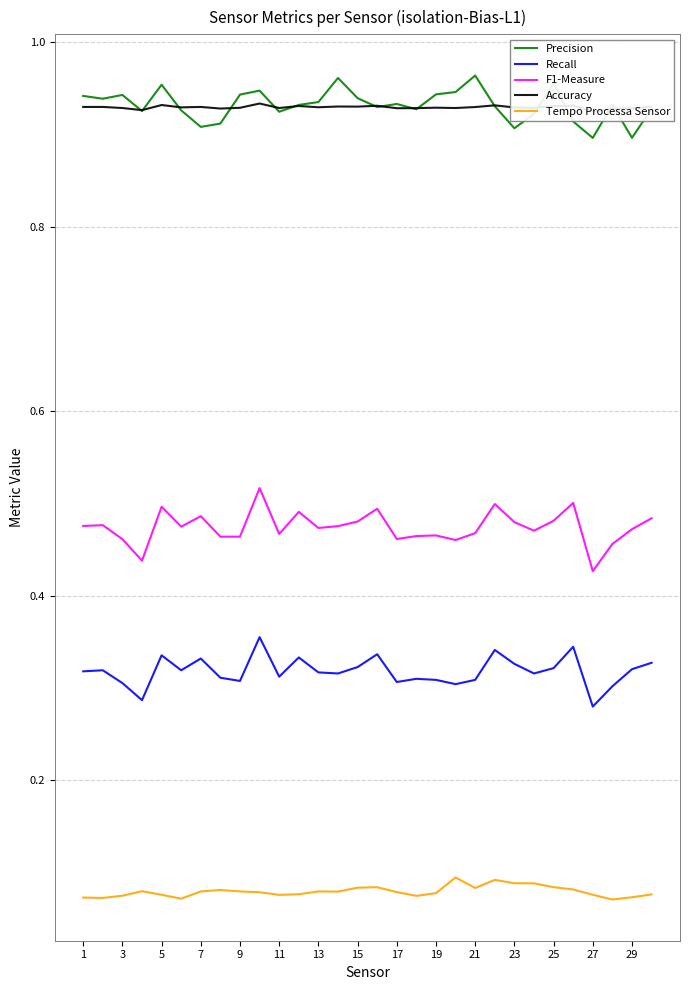

Reading left to right, list all the values displayed in this chart.

Precision: 0.9	0.9	0.9	0.9	1.0	0.9	0.9	0.9	0.9	0.9	0.9	0.9	0.9	1.0	0.9	0.9	0.9	0.9	0.9	0.9	1.0	0.9	0.9	0.9	1.0	0.9	0.9	0.9	0.9	0.9
Recall: 0.3	0.3	0.3	0.3	0.3	0.3	0.3	0.3	0.3	0.4	0.3	0.3	0.3	0.3	0.3	0.3	0.3	0.3	0.3	0.3	0.3	0.3	0.3	0.3	0.3	0.3	0.3	0.3	0.3	0.3
F1-Measure: 0.5	0.5	0.5	0.4	0.5	0.5	0.5	0.5	0.5	0.5	0.5	0.5	0.5	0.5	0.5	0.5	0.5	0.5	0.5	0.5	0.5	0.5	0.5	0.5	0.5	0.5	0.4	0.5	0.5	0.5
Accuracy: 0.9	0.9	0.9	0.9	0.9	0.9	0.9	0.9	0.9	0.9	0.9	0.9	0.9	0.9	0.9	0.9	0.9	0.9	0.9	0.9	0.9	0.9	0.9	0.9	0.9	0.9	0.9	0.9	0.9	0.9
Tempo Processa Sensor: 0.1	0.1	0.1	0.1	0.1	0.1	0.1	0.1	0.1	0.1	0.1	0.1	0.1	0.1	0.1	0.1	0.1	0.1	0.1	0.1	0.1	0.1	0.1	0.1	0.1	0.1	0.1	0.1	0.1	0.1